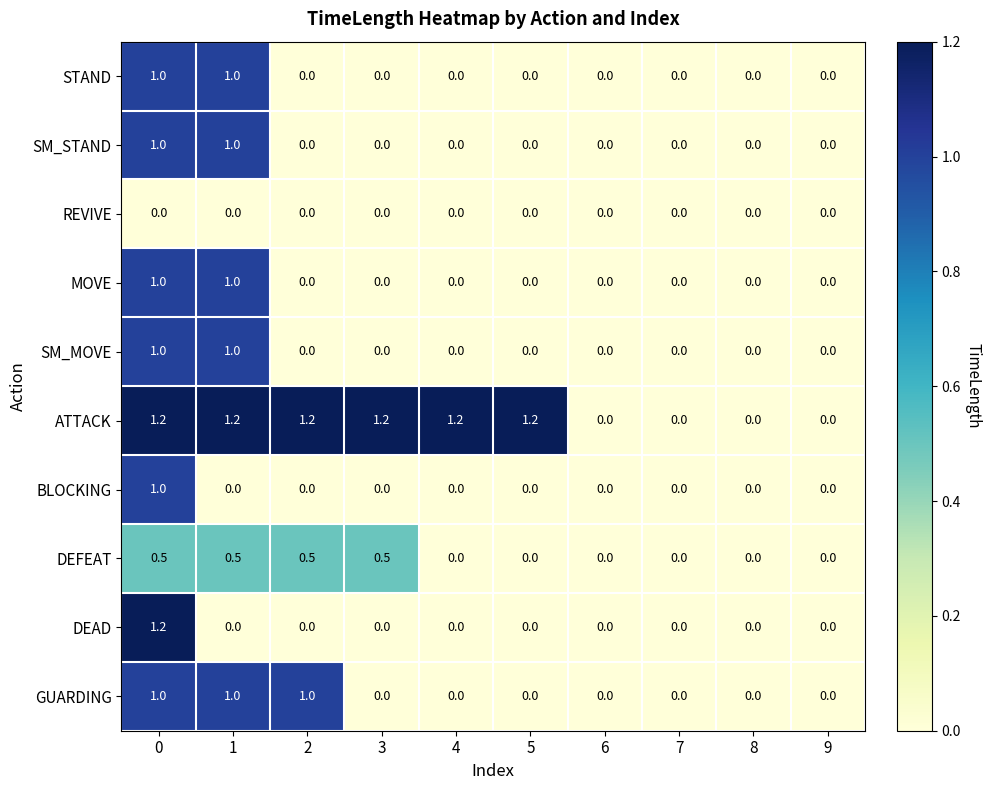

What is the difference between the maximum and second lowest values in the BLOCKING series?

1.0